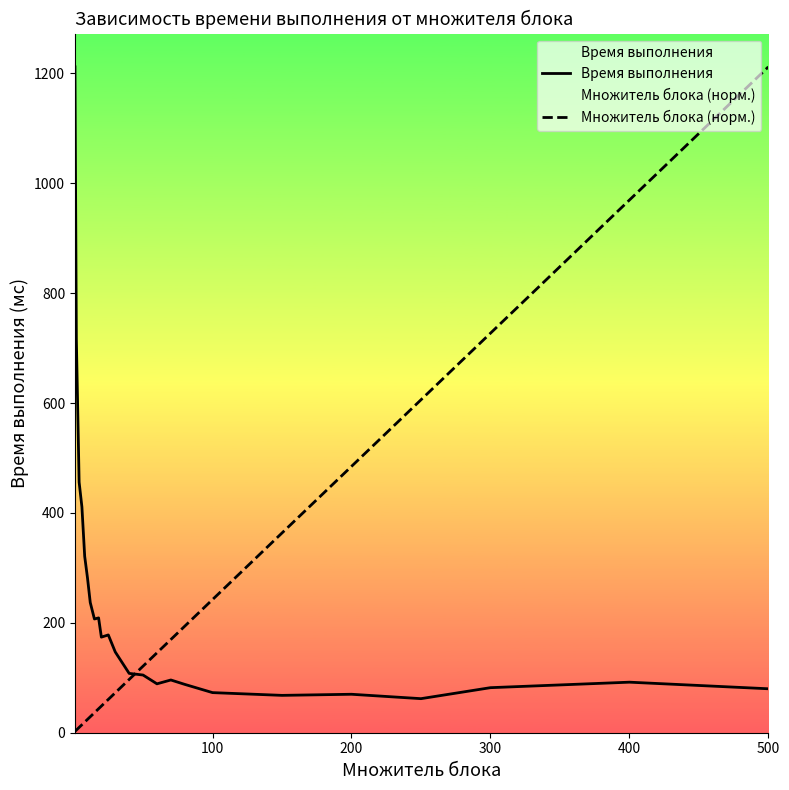

Count the number of categories in the chart.

24